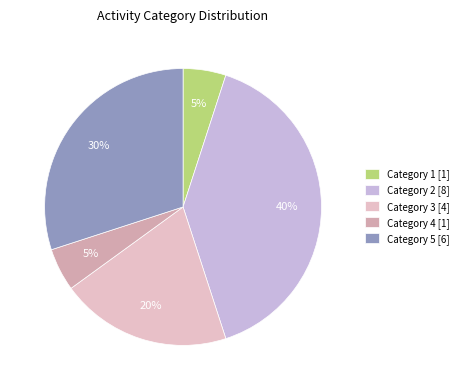

How many segments does this pie chart have?

5